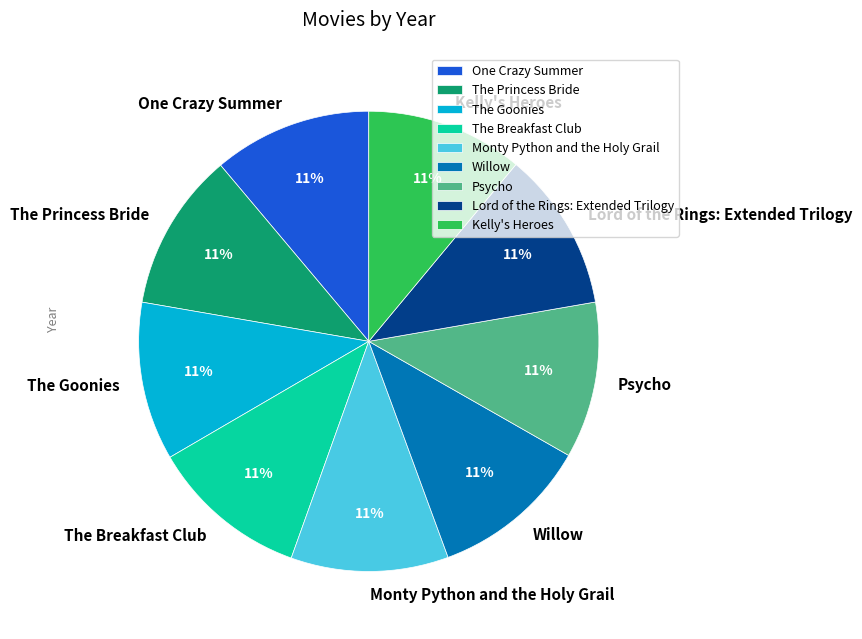

Does Monty Python and the Holy Grail account for over 50% of the chart?

No